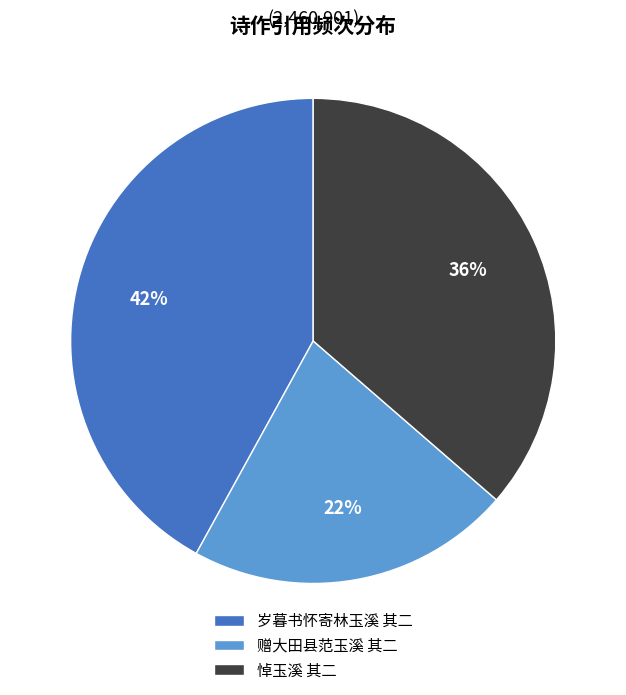

Which category has the biggest portion of the pie?

岁暮书怀寄林玉溪 其二